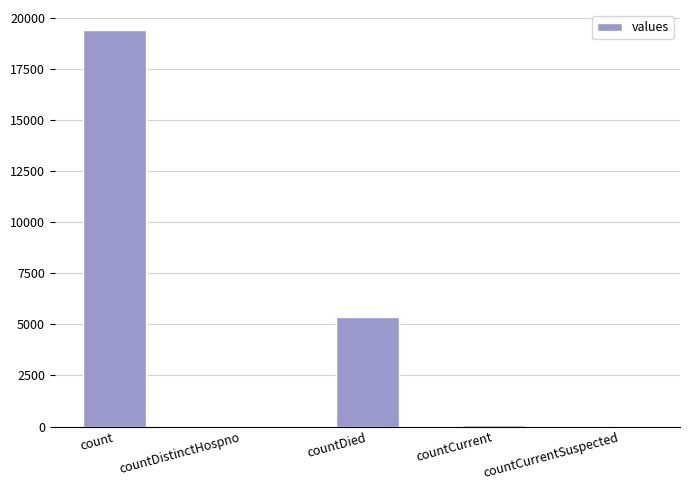

How many distinct data groups are displayed?

1